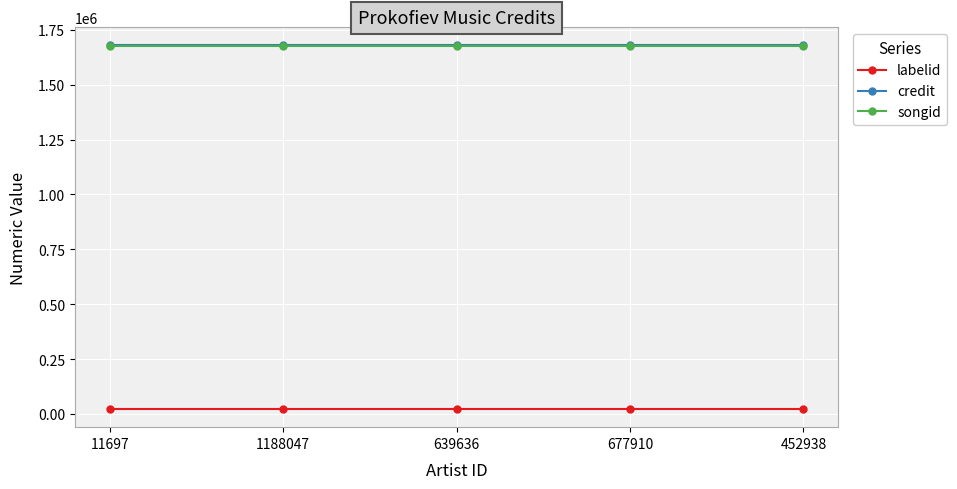

True or false: labelid and songid cross at least once.

False